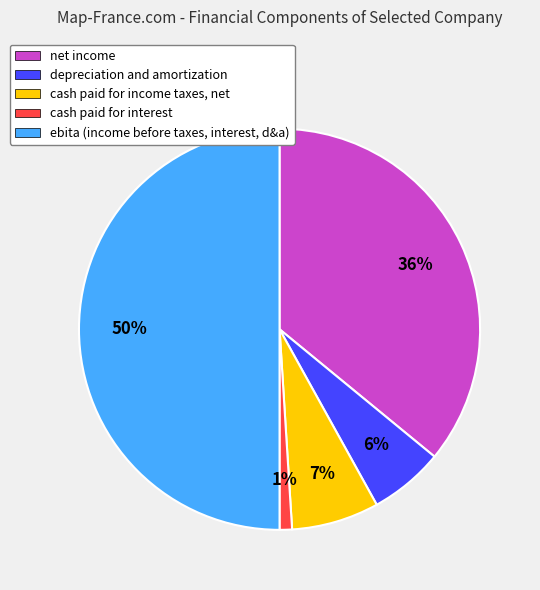

To the nearest percent, what is the difference between the ebita and cash paid for income taxes, net slice percentages?

43%